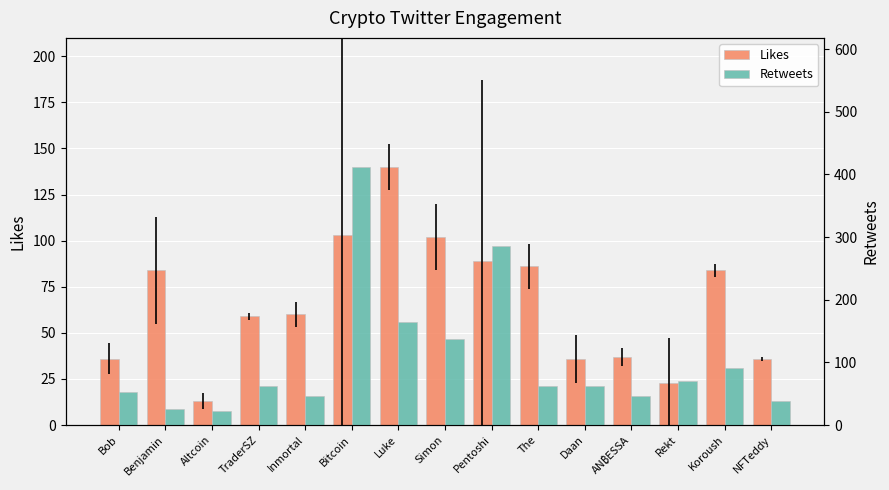

What is the total value across all series at Inmortal?

106